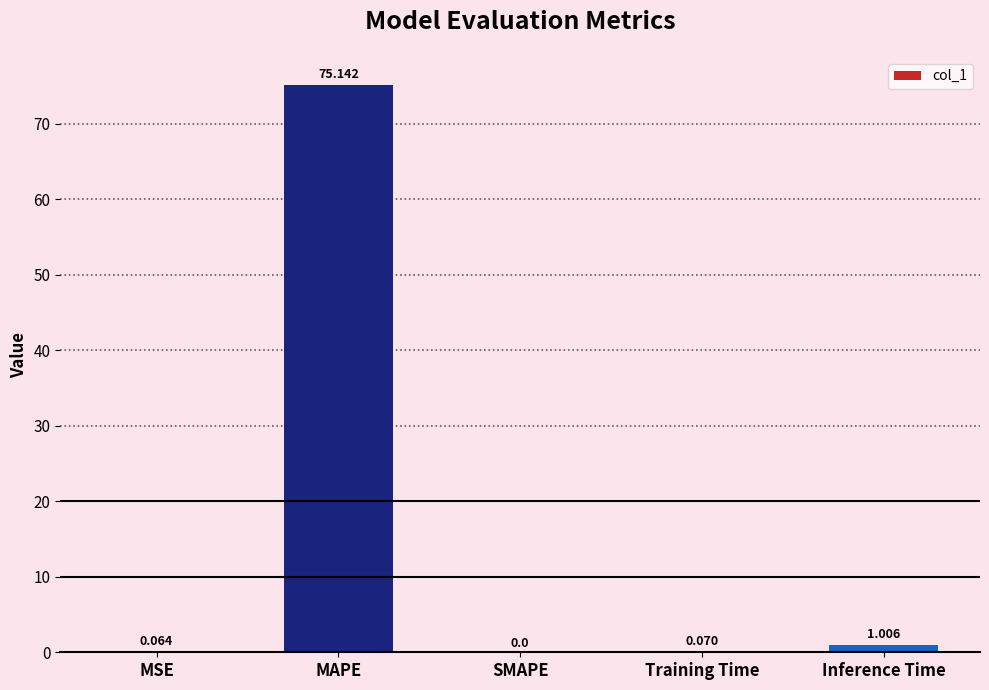

Between Training Time and MSE, which is larger?

Training Time